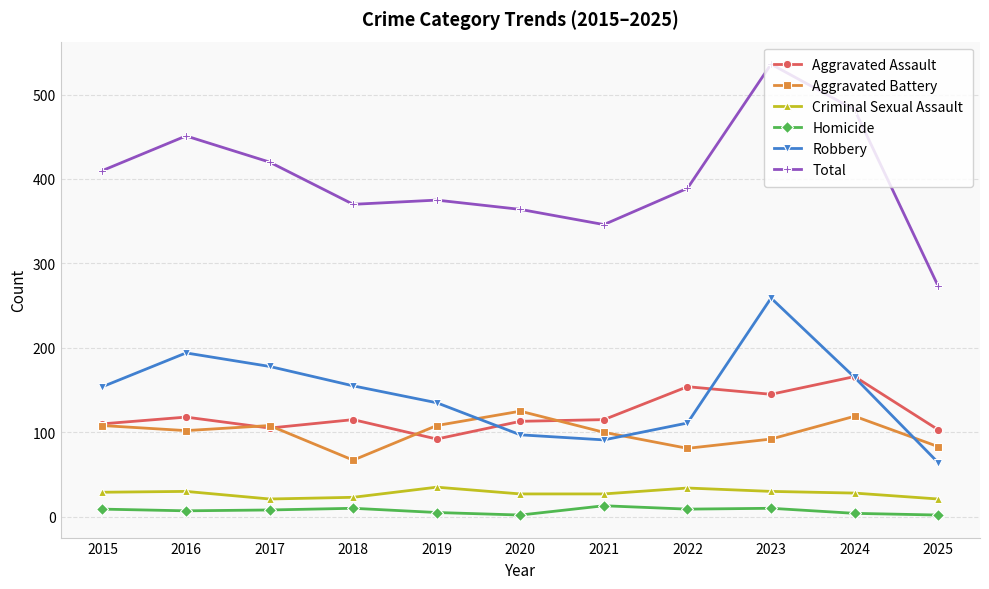

True or false: Total and Aggravated Battery intersect in this chart.

False